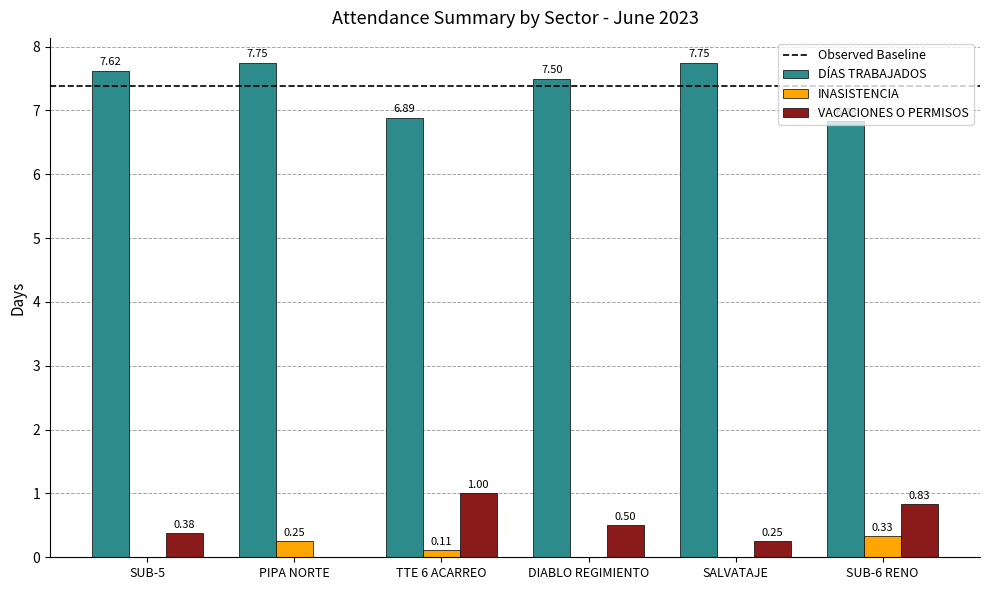

Which series has the largest total across all categories?

DÍAS TRABAJADOS